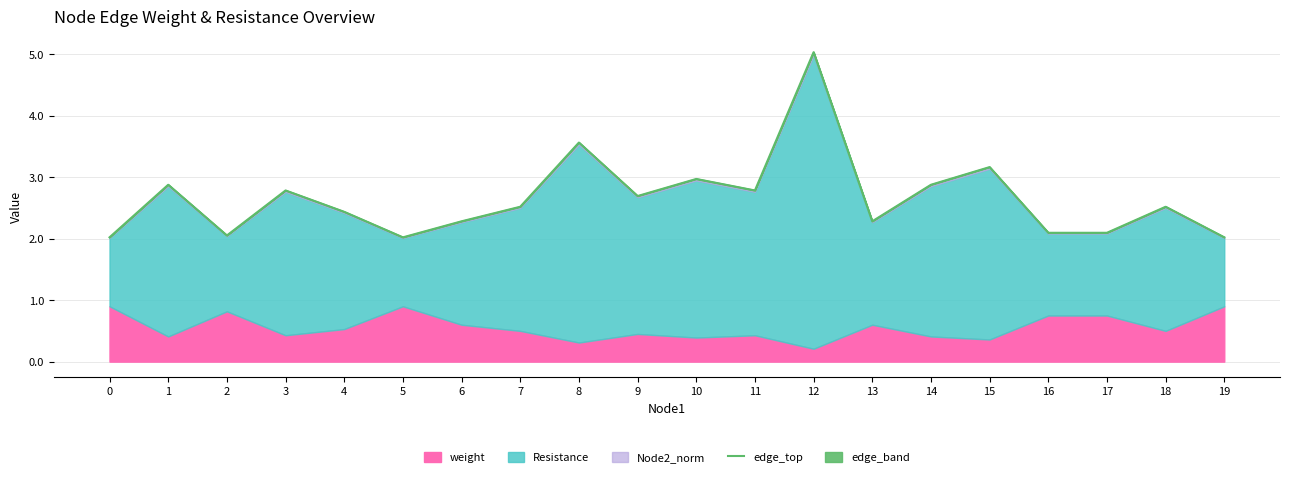

What is the change in value from 3 to 6?

-0.5